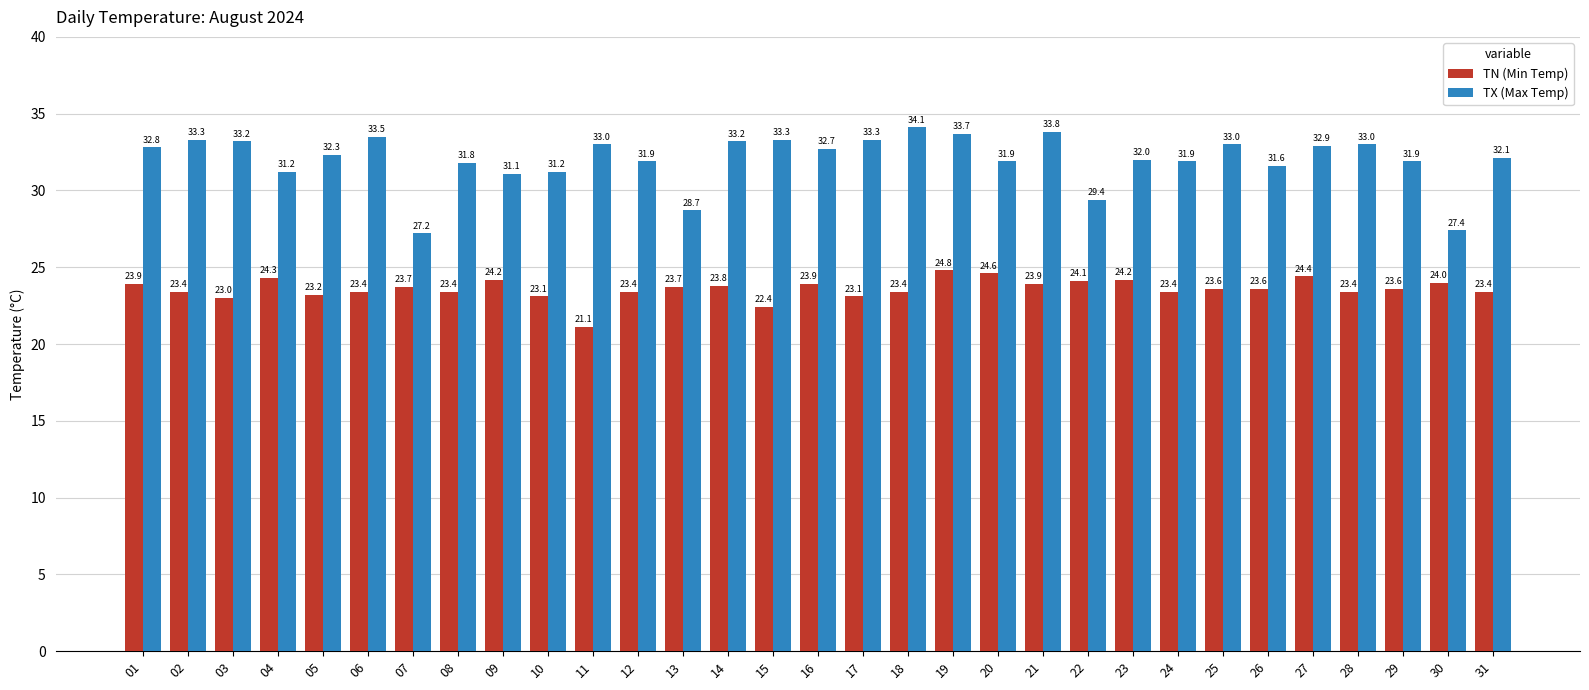

Which series changed the most between 10 and 26?

TN (Min Temp)